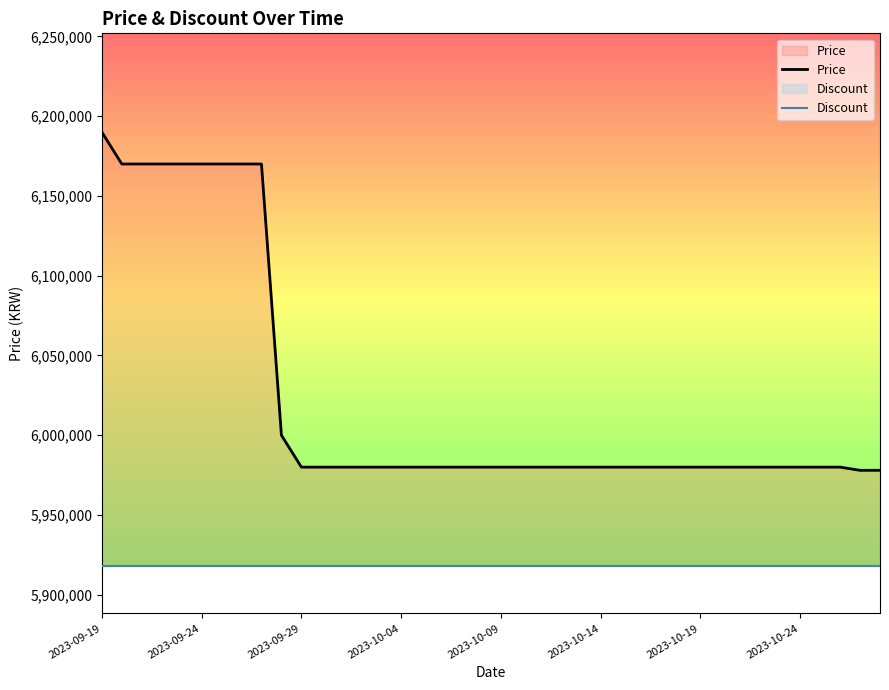

Which series has the widest spread of values?

Price